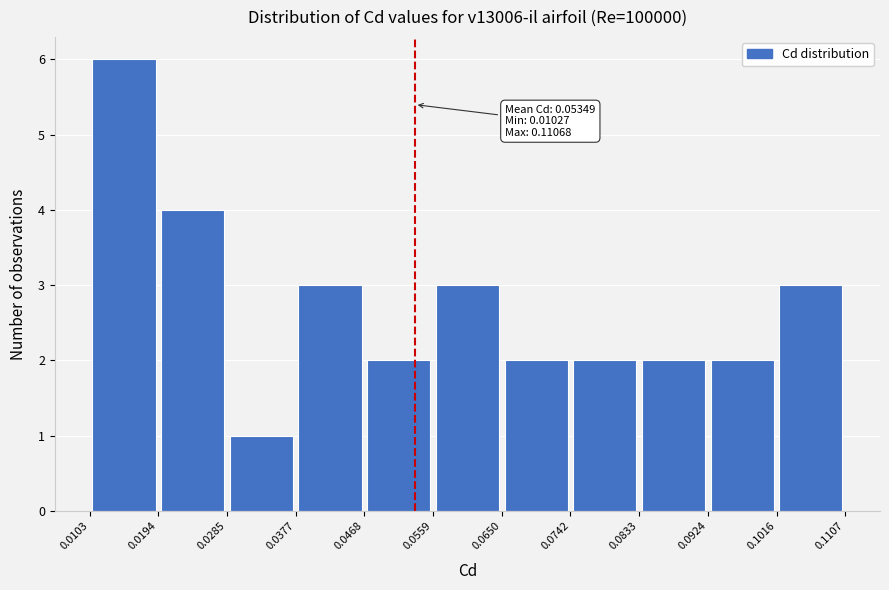

Over which range of the x-axis is the bar tallest?

0.0103 to 0.0194